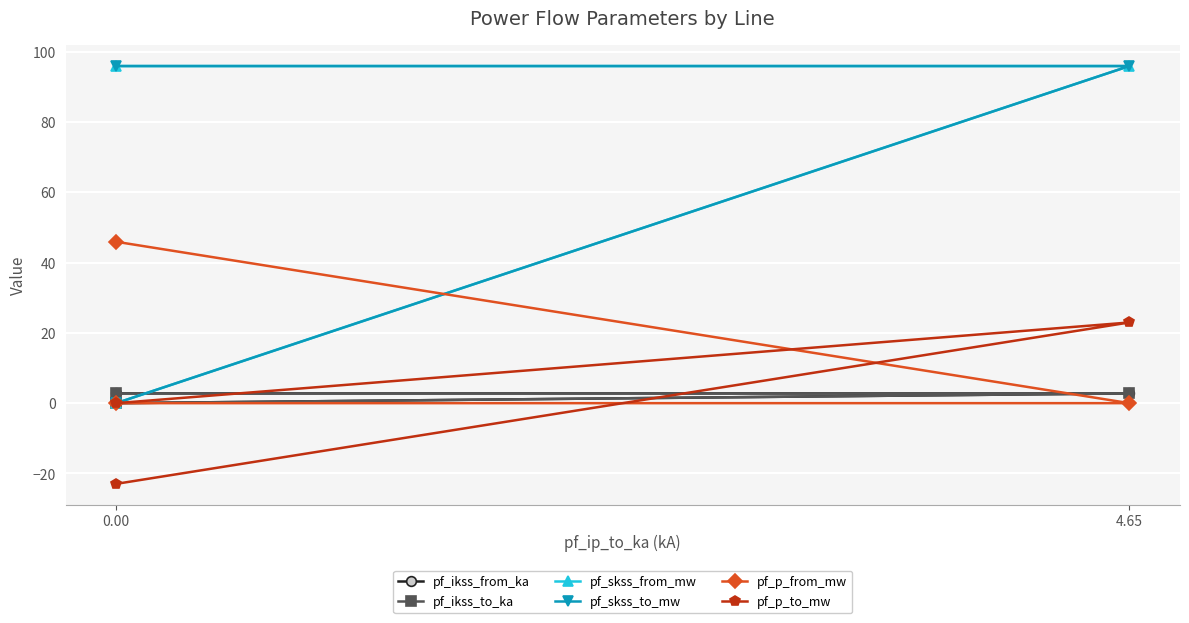

At how many categories does at least one series exceed 14?

2